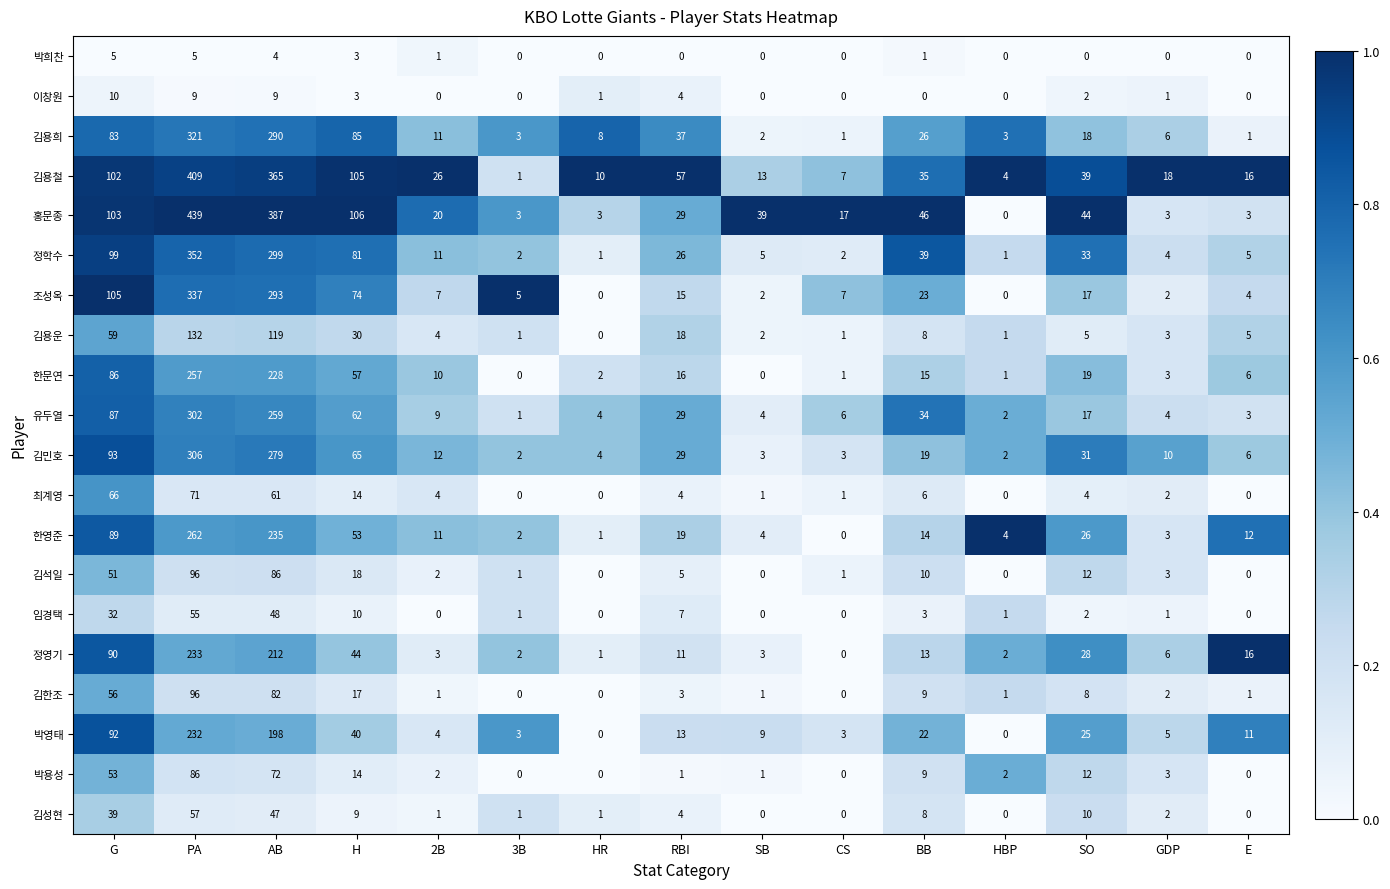

Which series has the largest total across all categories?

홍문종